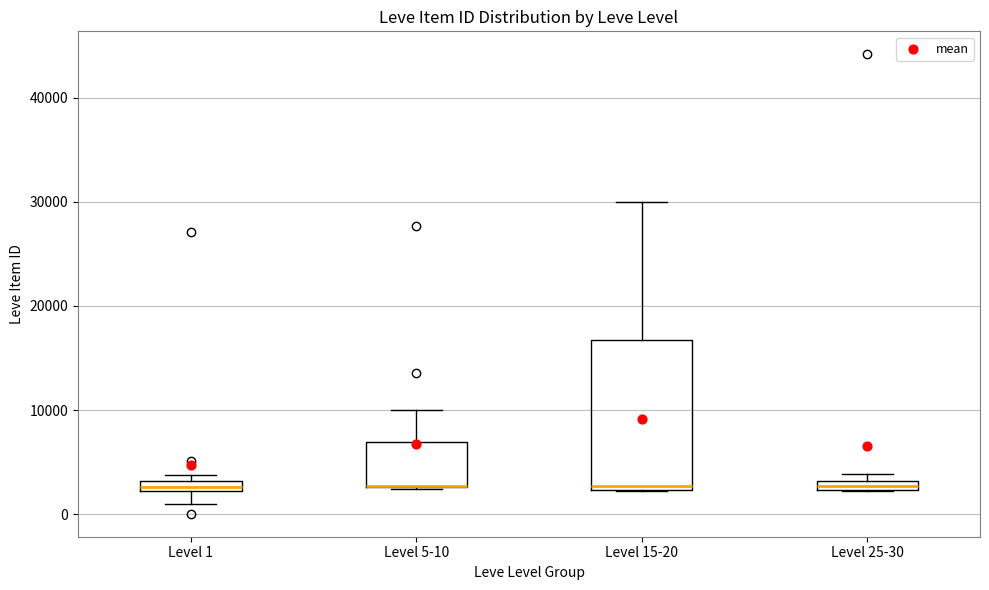

Which box is the tallest, from its lower edge to its upper edge?

Level 15-20